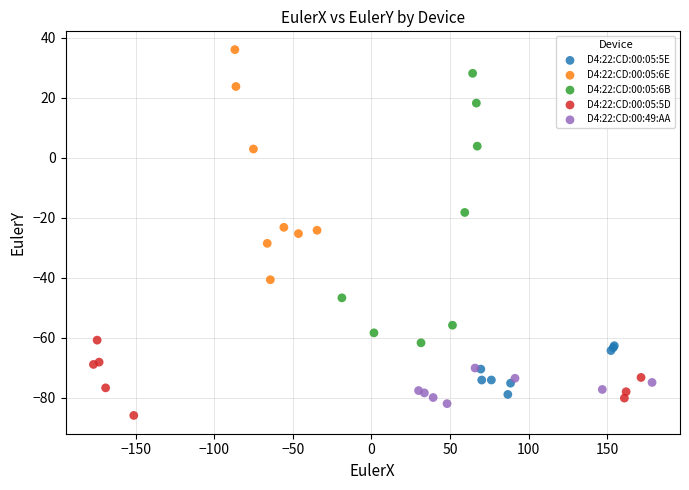

What are all the series names shown in the legend?

D4:22:CD:00:05:5E, D4:22:CD:00:05:6E, D4:22:CD:00:05:6B, D4:22:CD:00:05:5D, D4:22:CD:00:49:AA